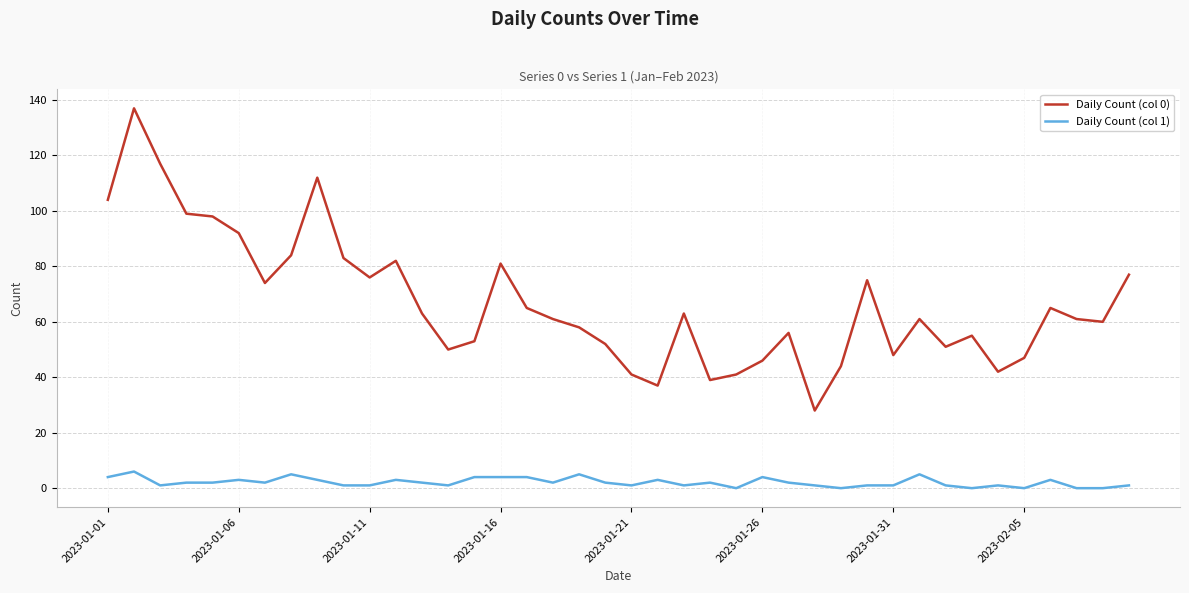

What is the difference between the maximum and minimum values in the Daily Count (col 0) series?

109